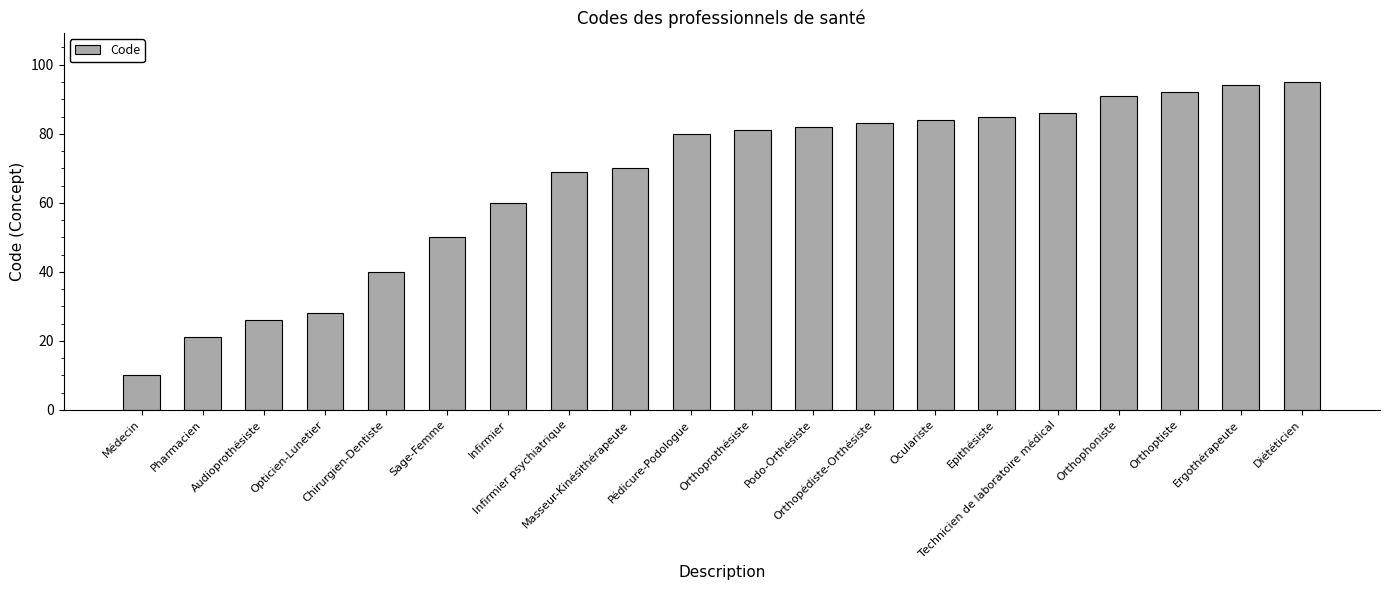

Which has a higher value, Sage-Femme or Masseur-Kinésithérapeute?

Masseur-Kinésithérapeute